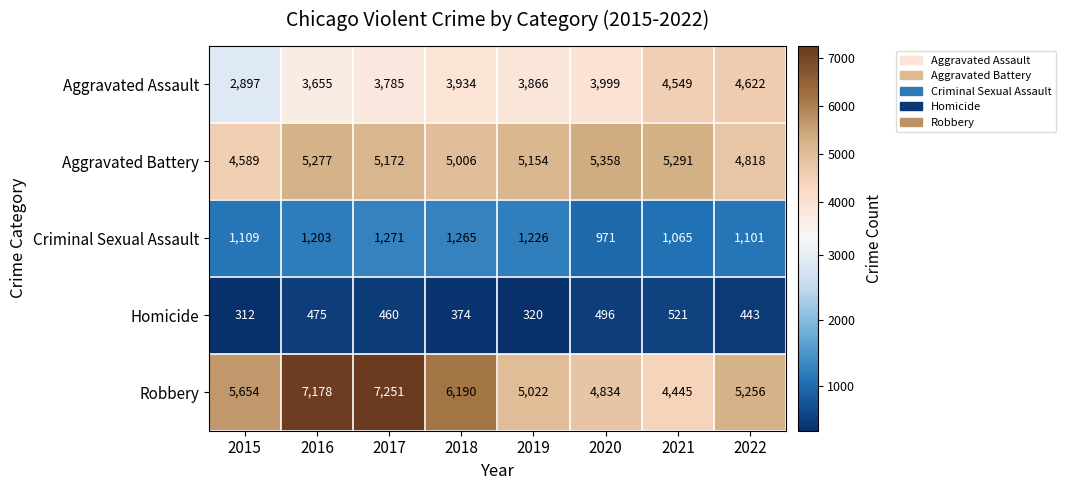

Which series has the widest spread of values?

Robbery